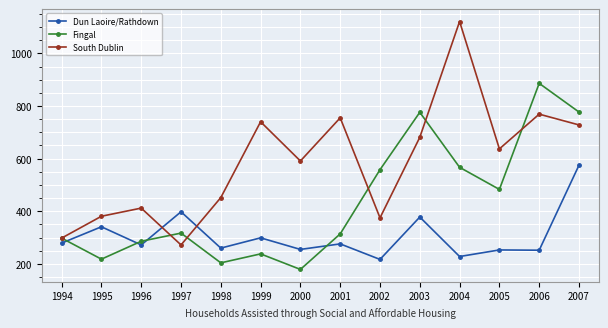

What is the spread (max minus min) of values at 2006?

634